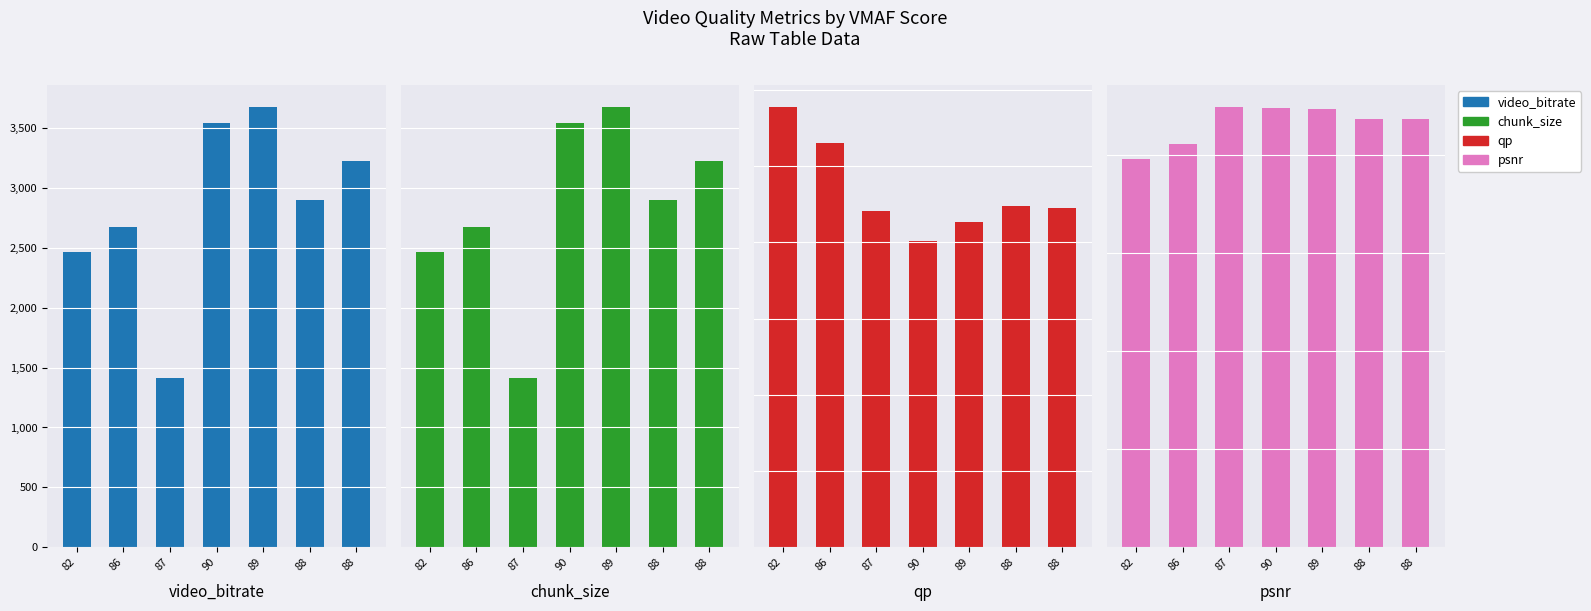

Reading left to right, list all the values displayed in this chart.

video_bitrate: 2463.5	2676.6	1413.8	3544.1	3675.7	2898.2	3223.5
chunk_size: 1231750.0	1338318.0	706899.0	1772032.0	1837828.0	1449114.0	1611737.0
qp: 28.9	26.5	22.0	20.1	21.3	22.4	22.3
psnr: 39.6	41.1	44.9	44.8	44.7	43.7	43.6